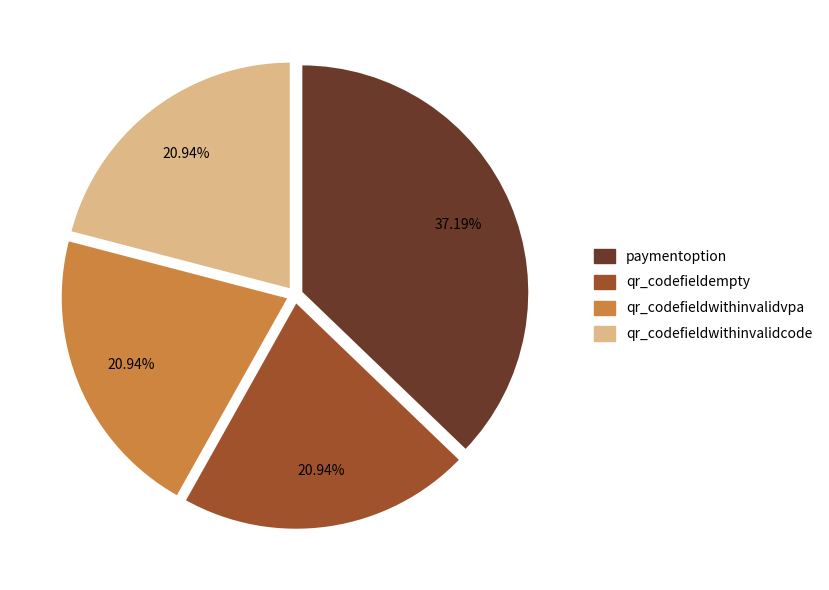

The qr_codefieldempty slice represents 6% of the pie. True or false?

False